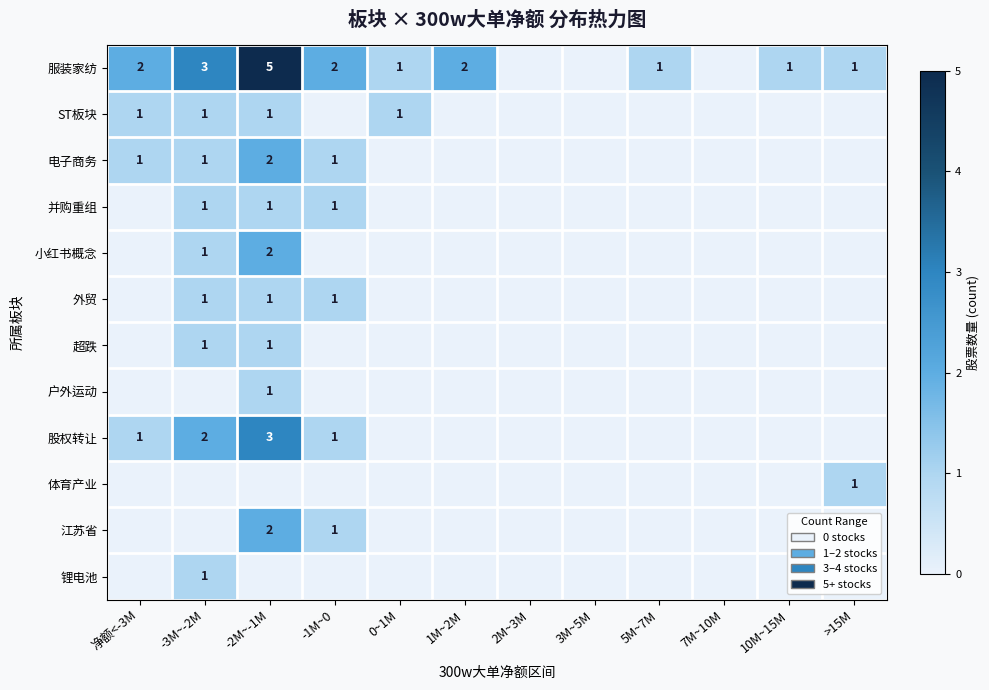

Is it true that 小红书概念 equals 2 at -2M~-1M?

True